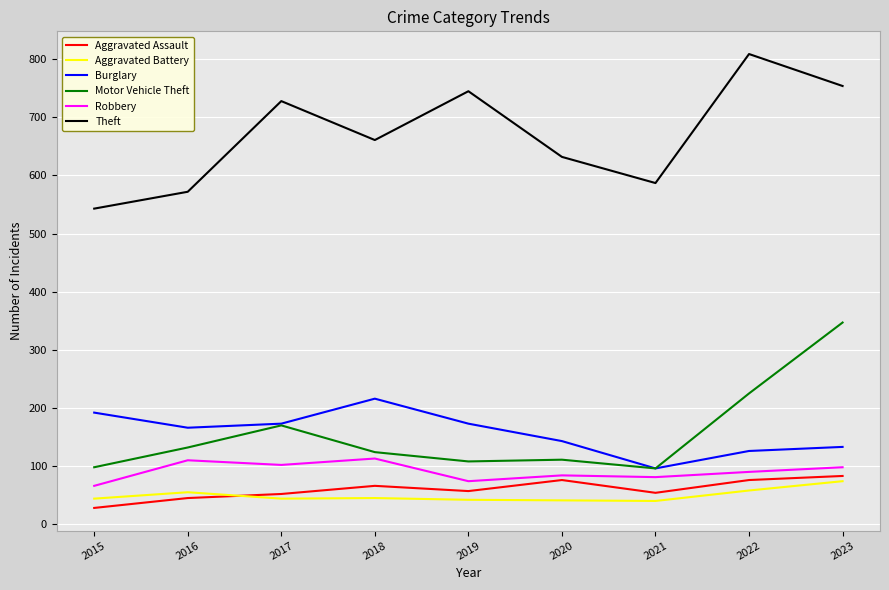

Between 2015 and 2023, which series saw the biggest shift?

Motor Vehicle Theft